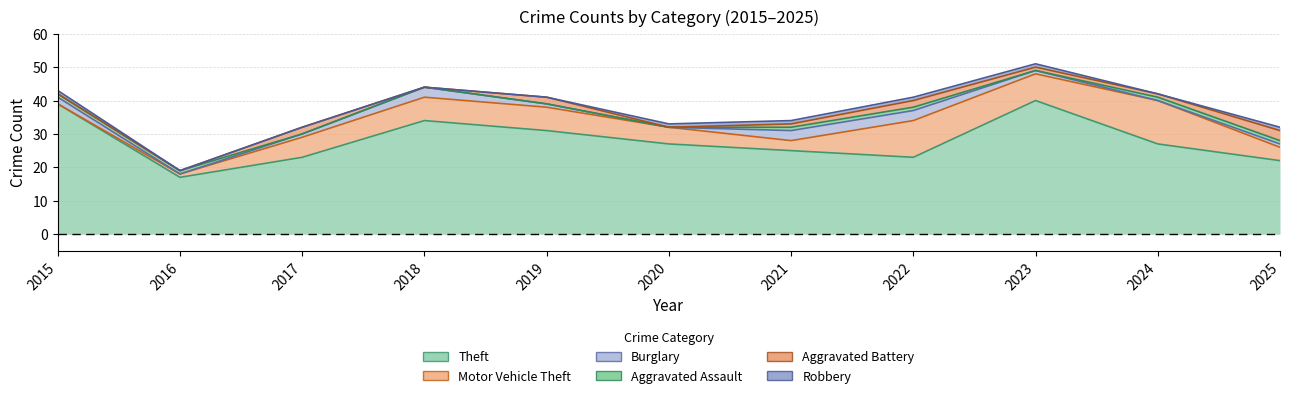

Which series has the widest spread of values?

Theft